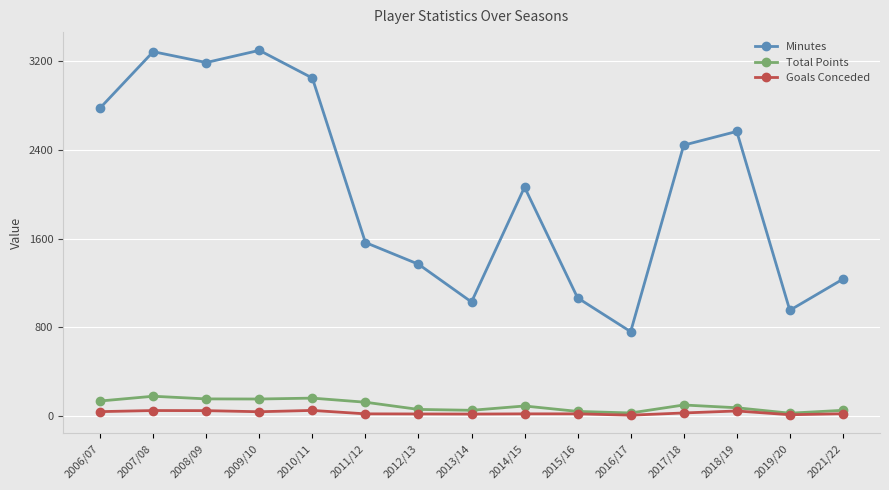

At which label does Total Points first exceed 89?

2006/07